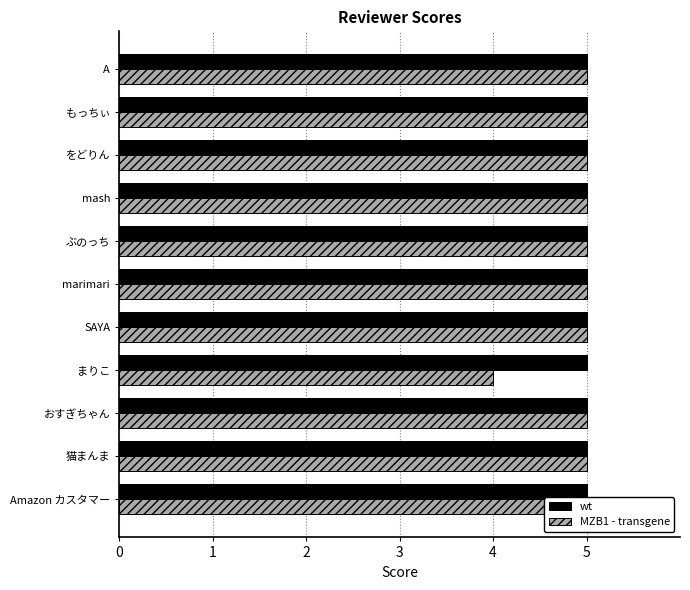

The value of MZB1 - transgene at ぶのっち is 5.0. True or false?

True